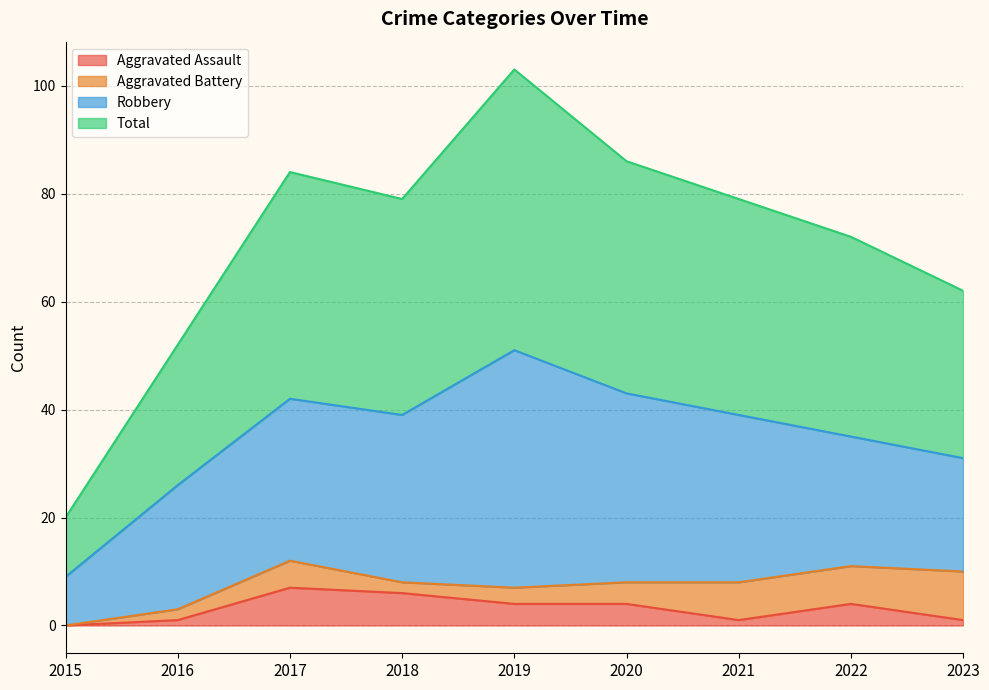

Where does the Total series first go above 79?

2017